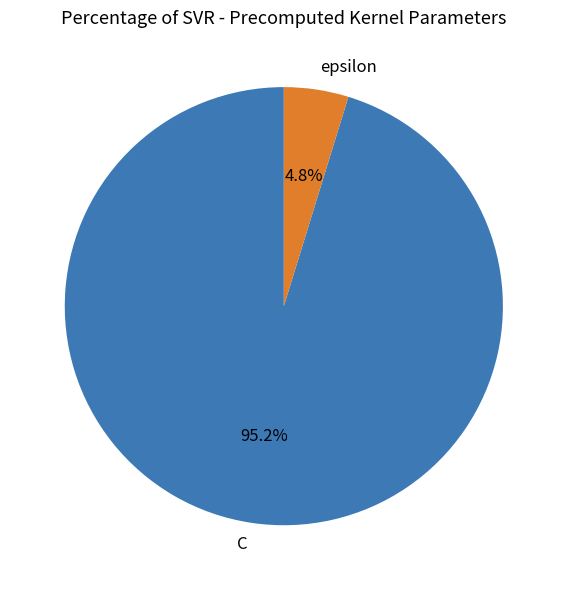

Count the number of slices in the pie.

2